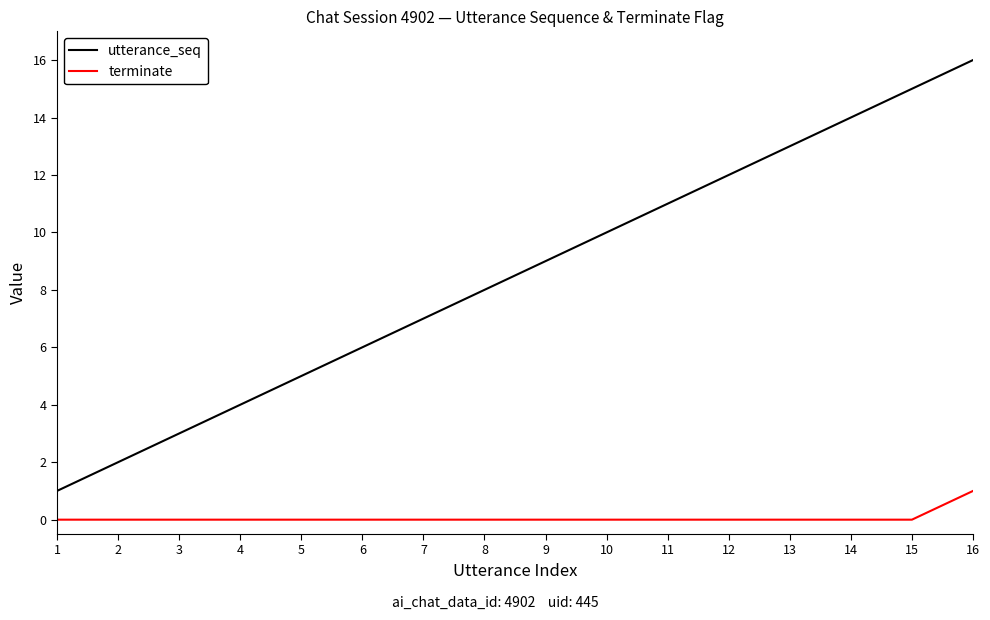

What is the highest value of the utterance_seq series?

16